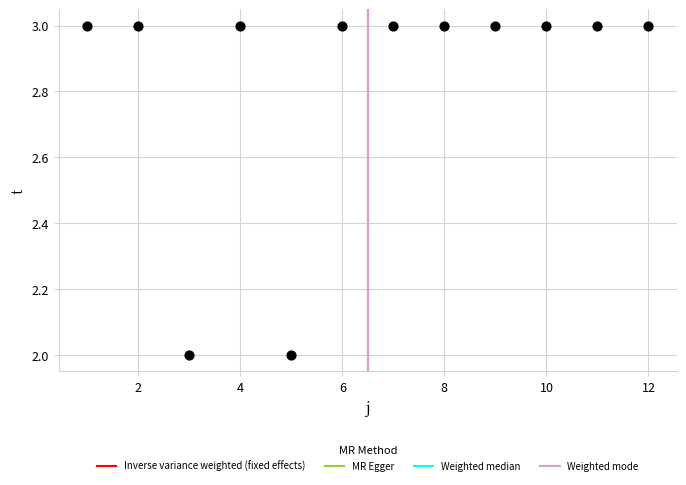

What is the range of X values (max minus min)?

11